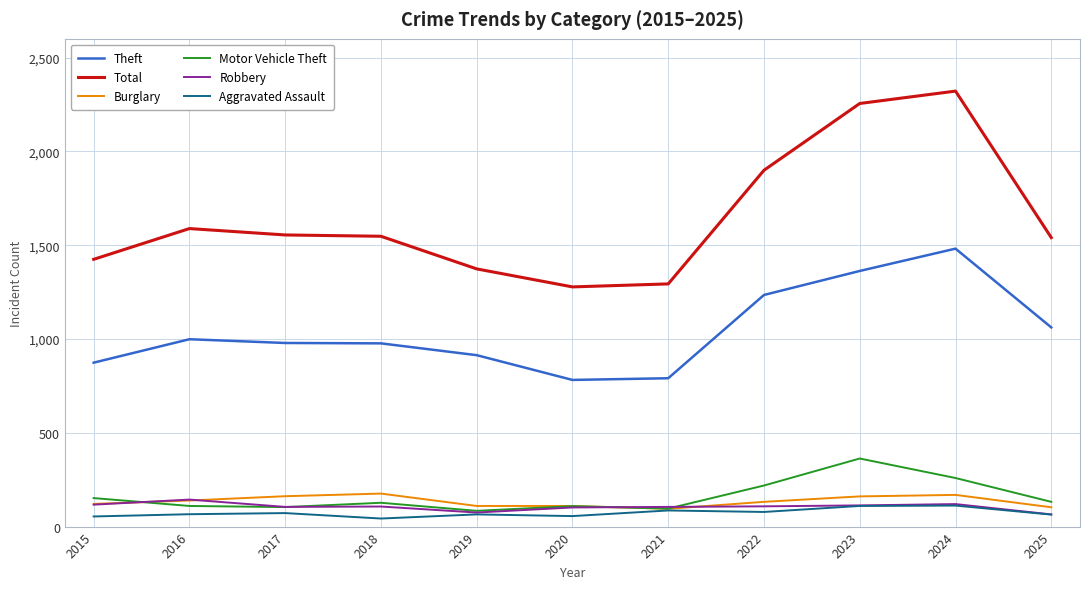

True or false: Burglary has more than 1 interior local peaks.

True